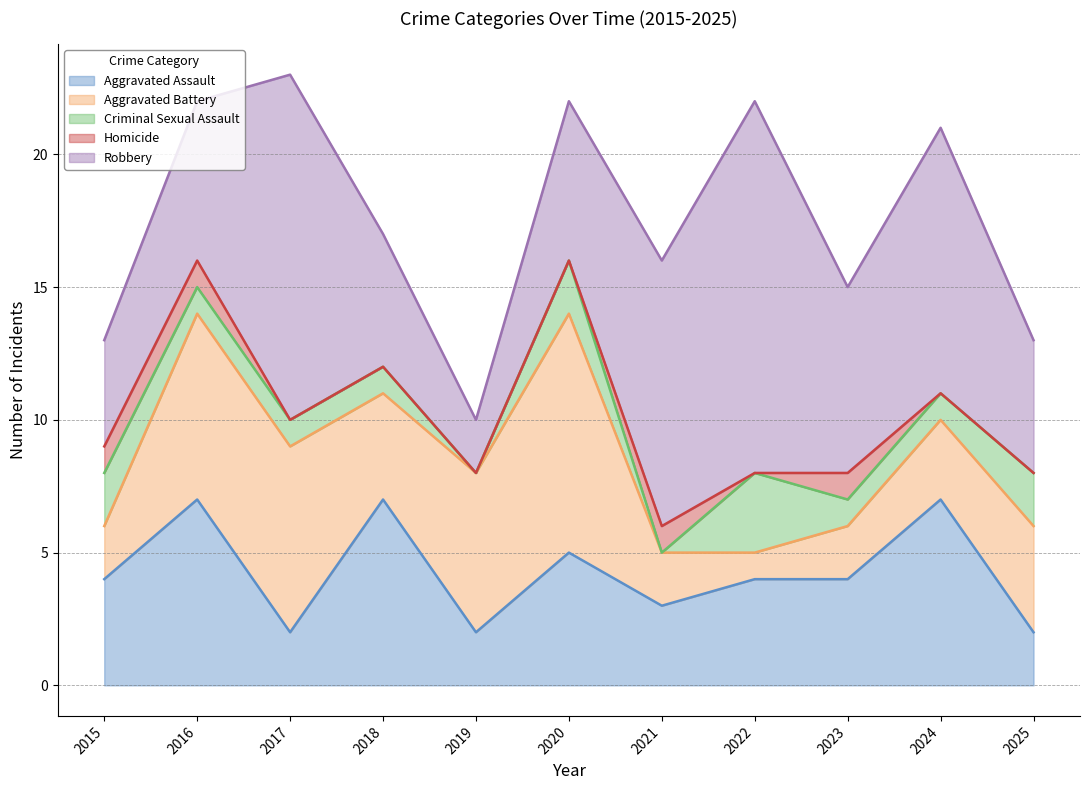

Where does the Aggravated Assault series first go above 4?

2016